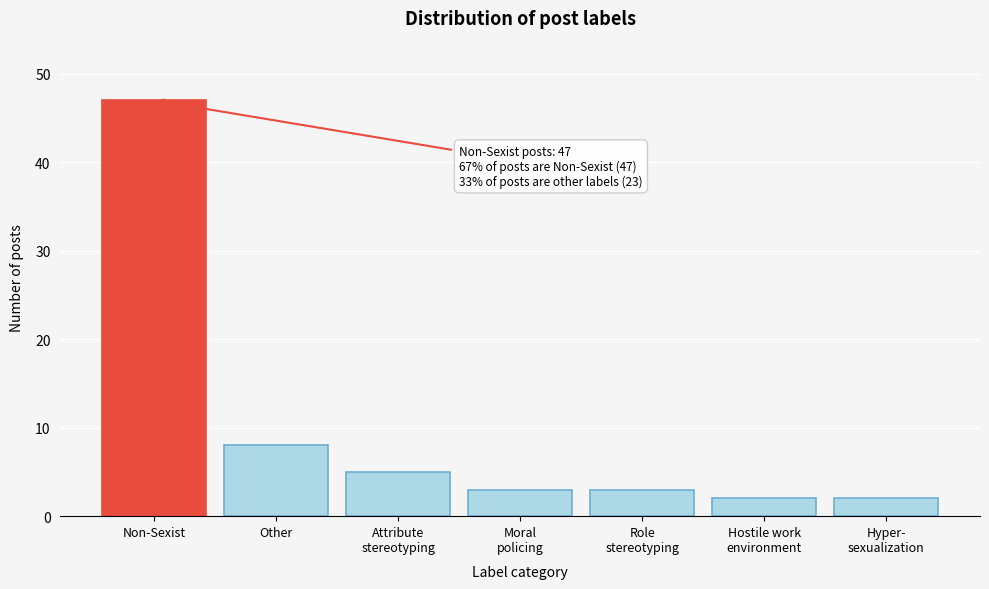

Reading left to right, extract all data points from this chart.

47	8	5	3	3	2	2